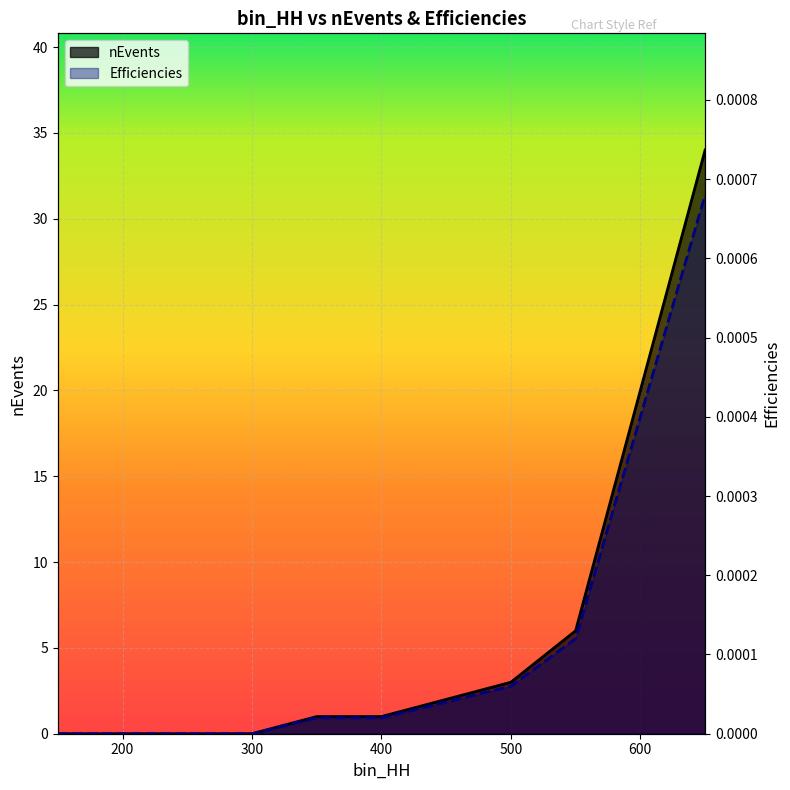

True or false: nEvents and Efficiencies intersect in this chart.

False